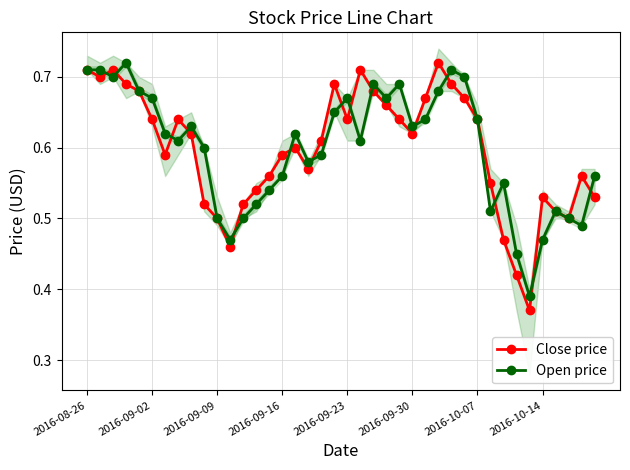

Count the Close price values in the range 0 to 1.

40